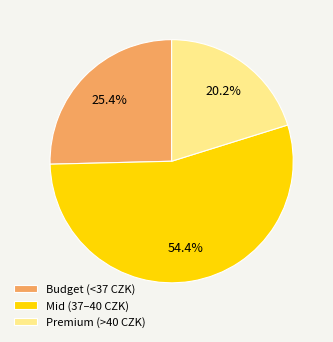

Is there any slice that represents more than half of the pie?

Yes